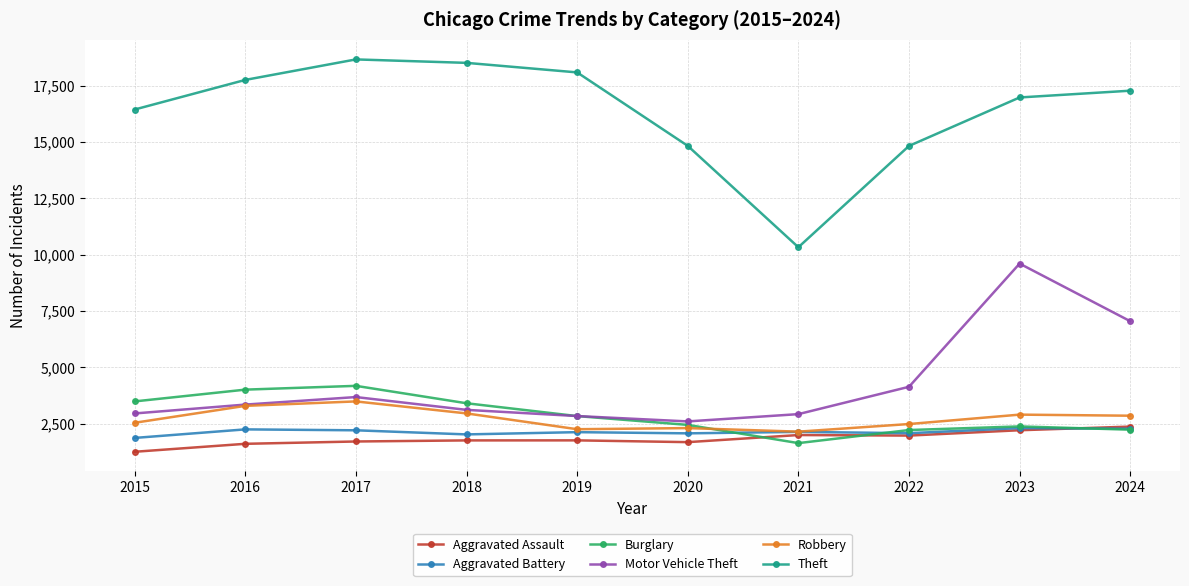

Which series has the largest total across all categories?

Theft